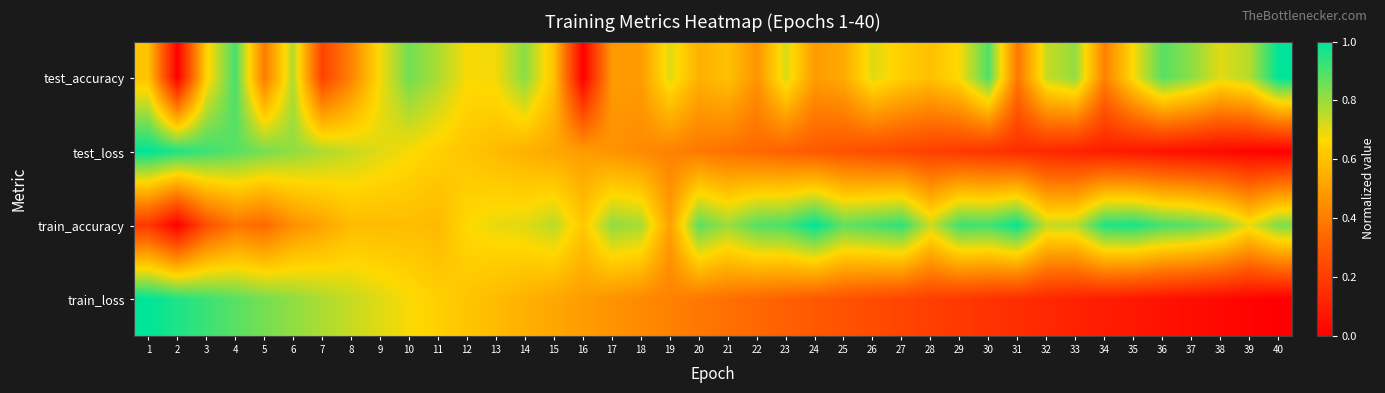

Between 31 and 40, which series saw the biggest shift?

test_accuracy